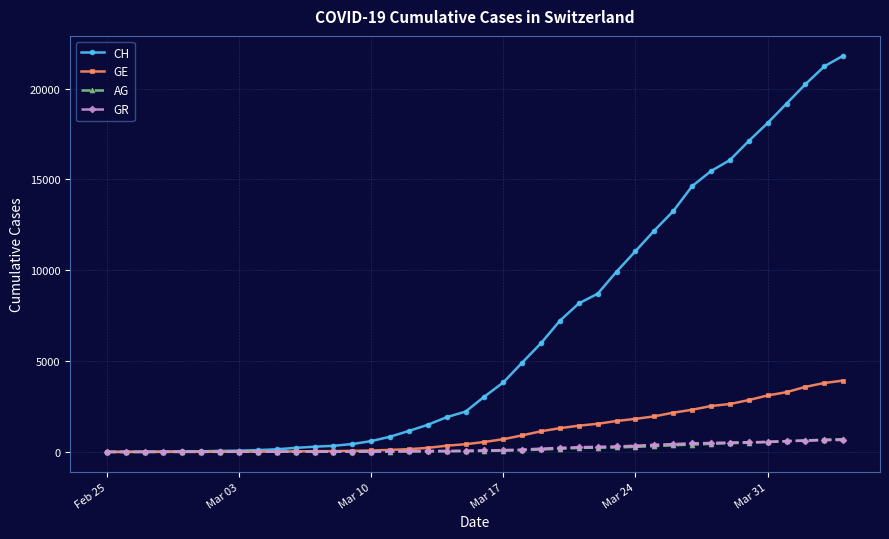

How many data points in GR are less than 84?

20